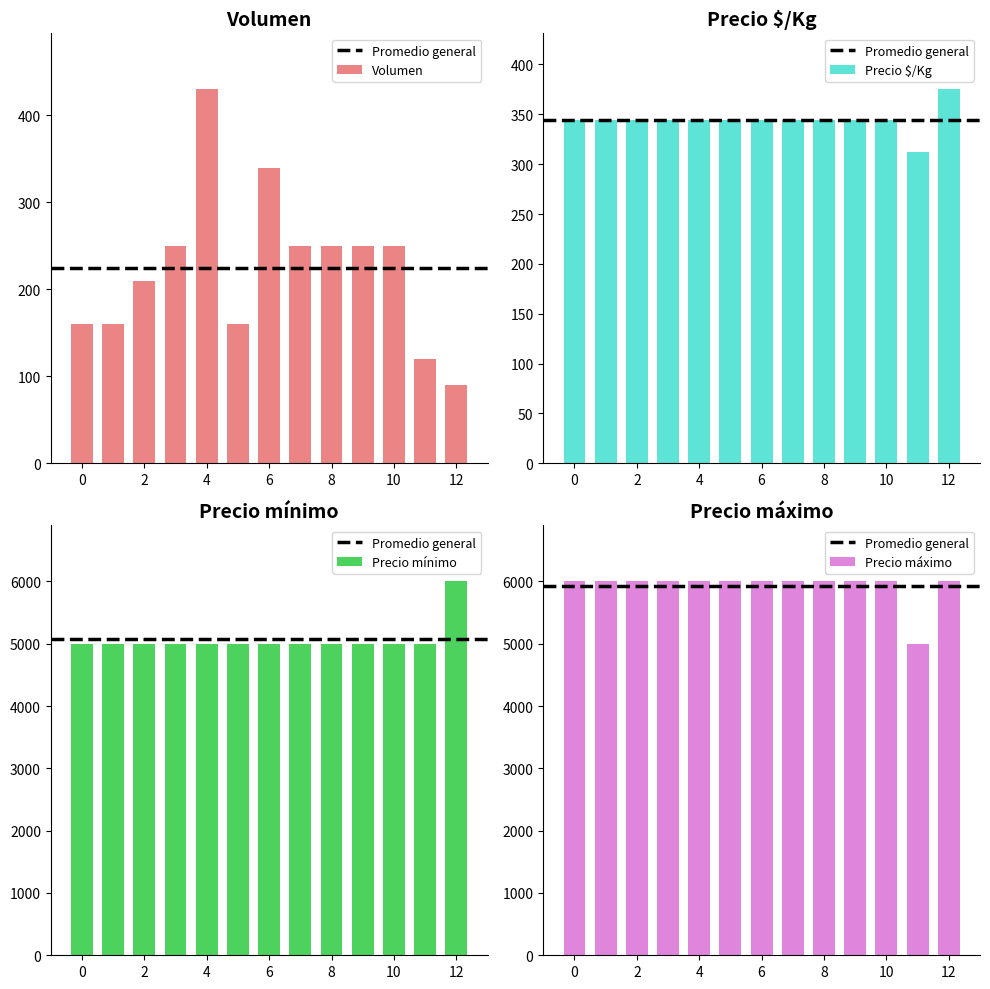

Is it true that Precio $/Kg equals 210 at 6?

False